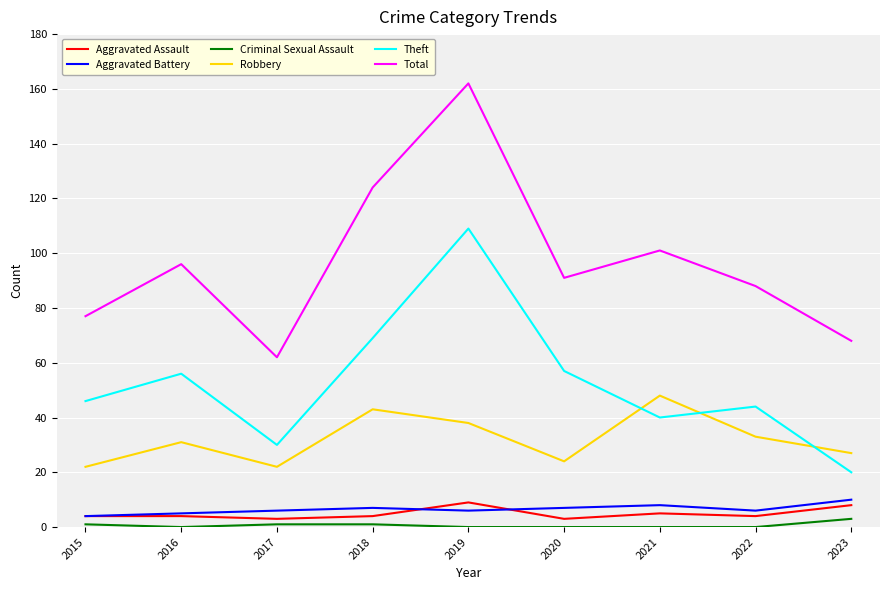

The value of Aggravated Assault at 2019 is 9. True or false?

True